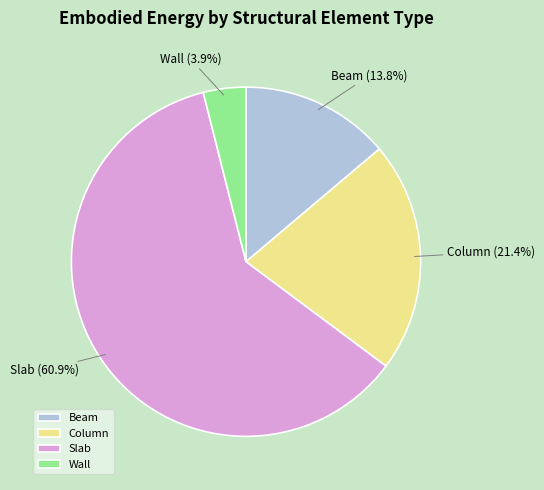

The Slab slice represents 74% of the pie. True or false?

False